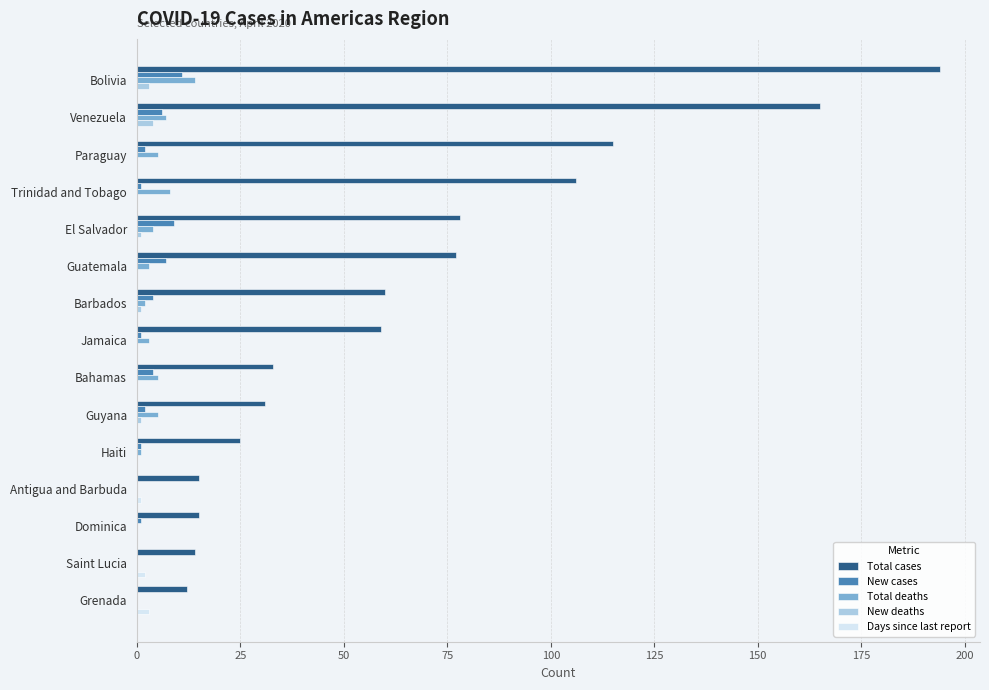

Which series has the largest range (max minus min)?

Total cases